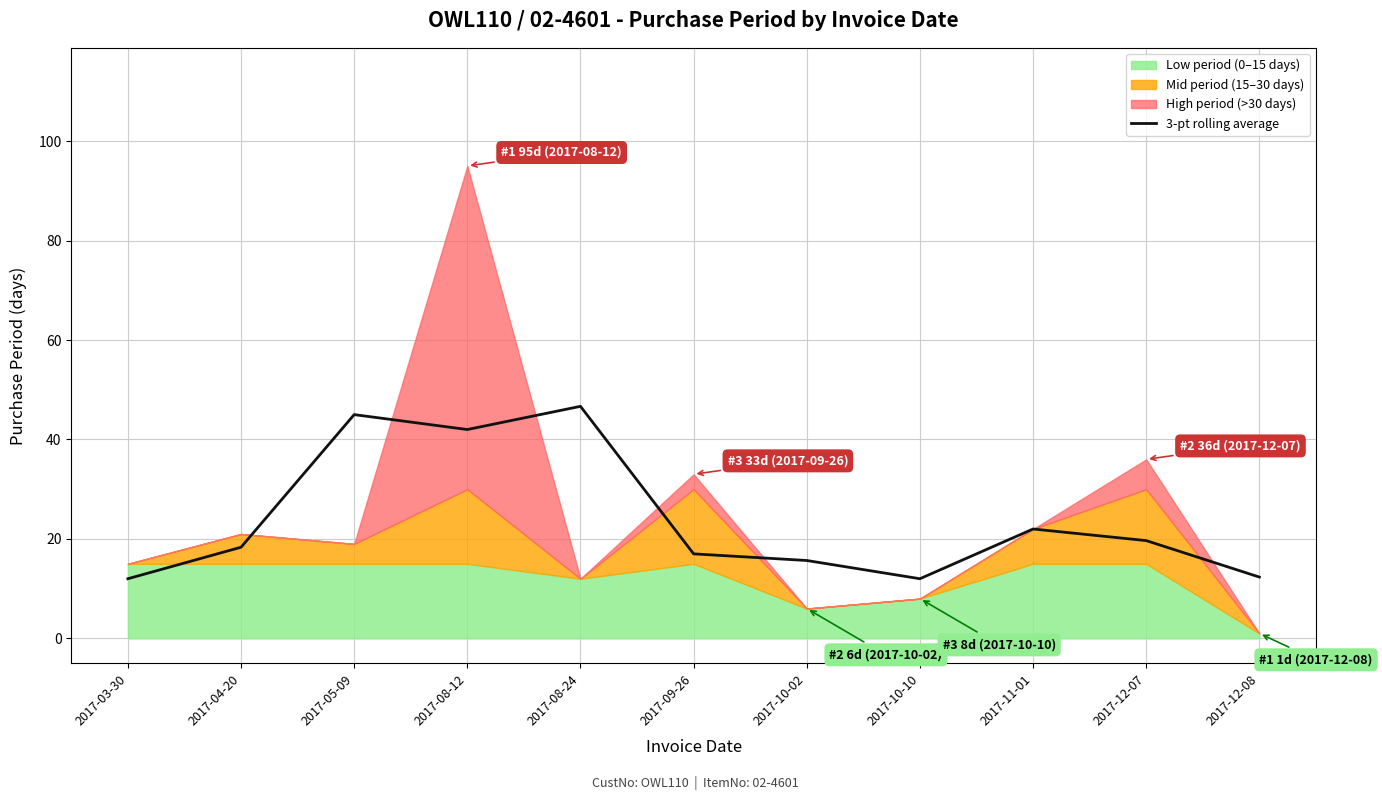

How many lines are shown in the chart?

1